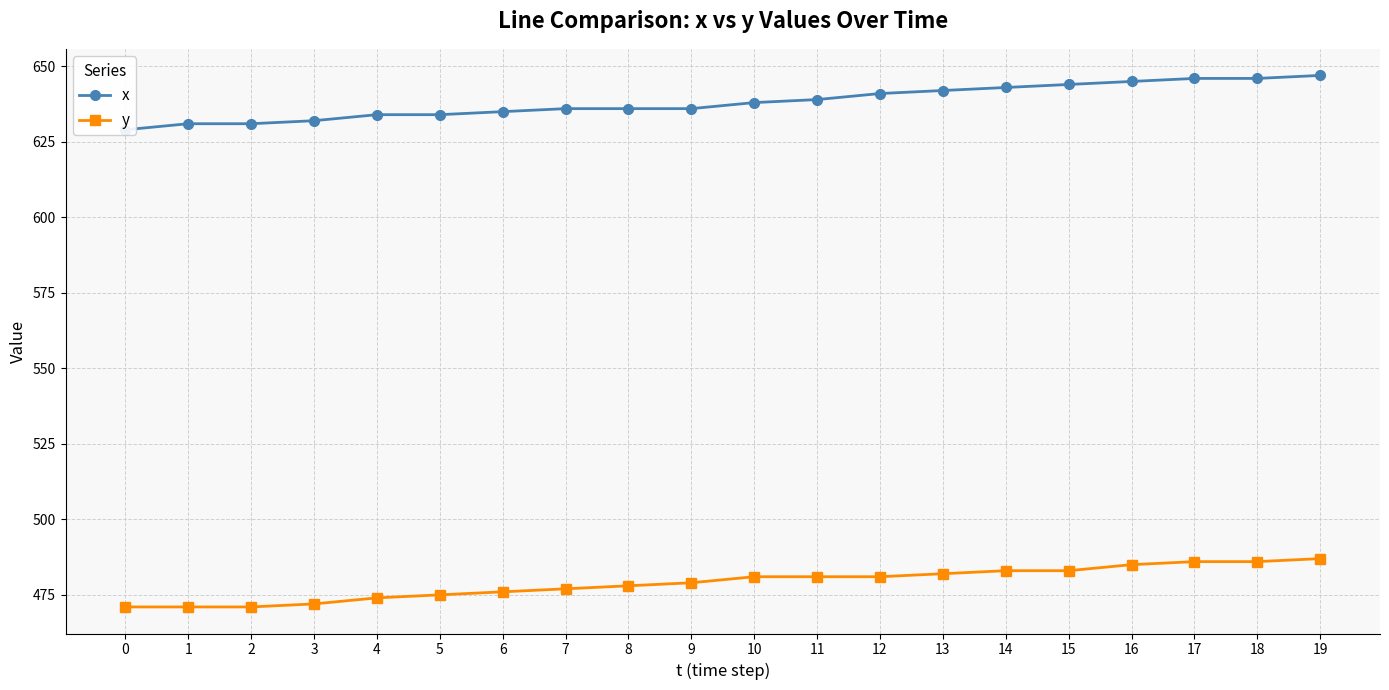

The x series shows 641 at 12. True or false?

True